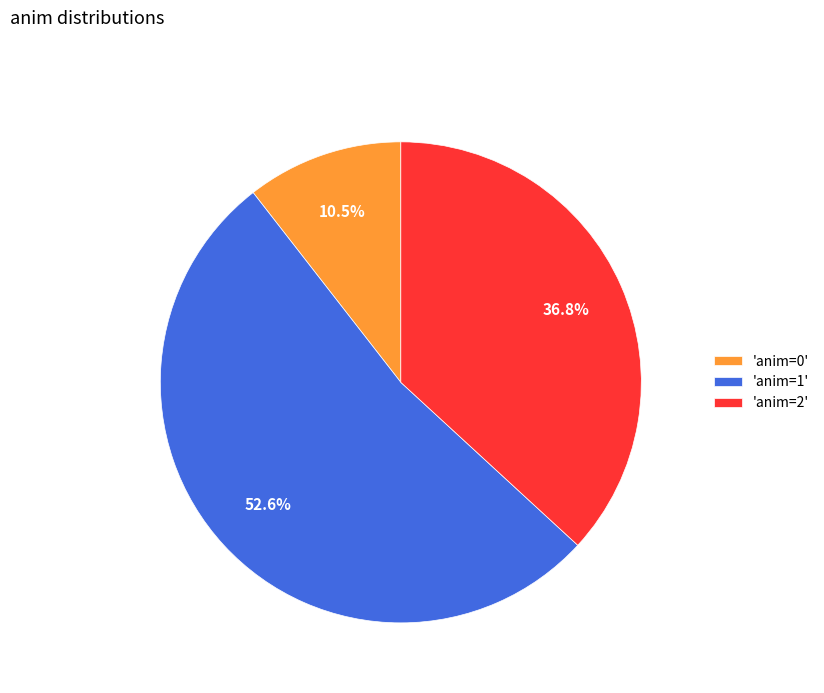

What is the smallest slice in the pie chart?

'anim=0'